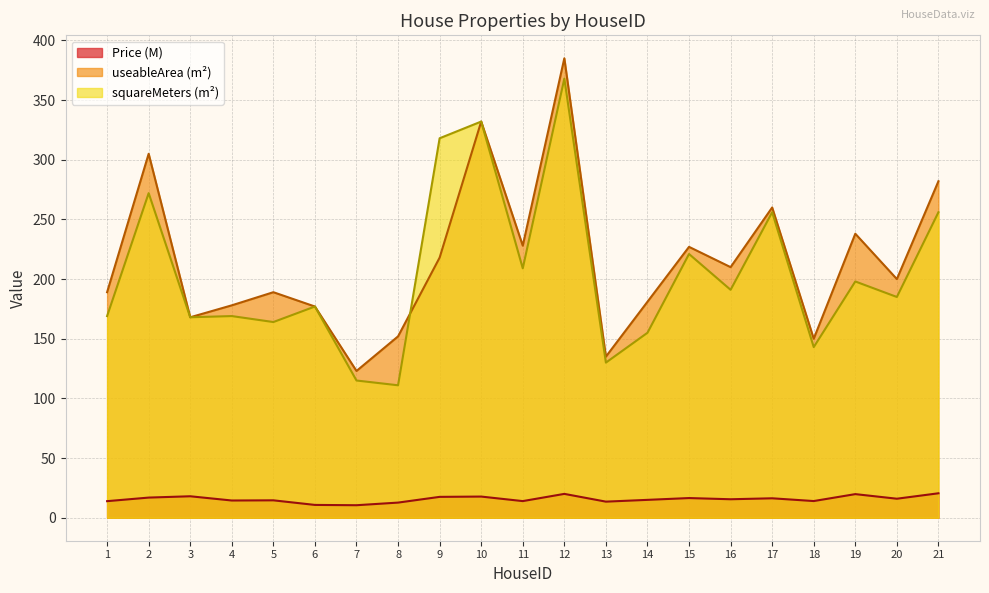

What is the sum of the Price values at 4 and 1?

28.4